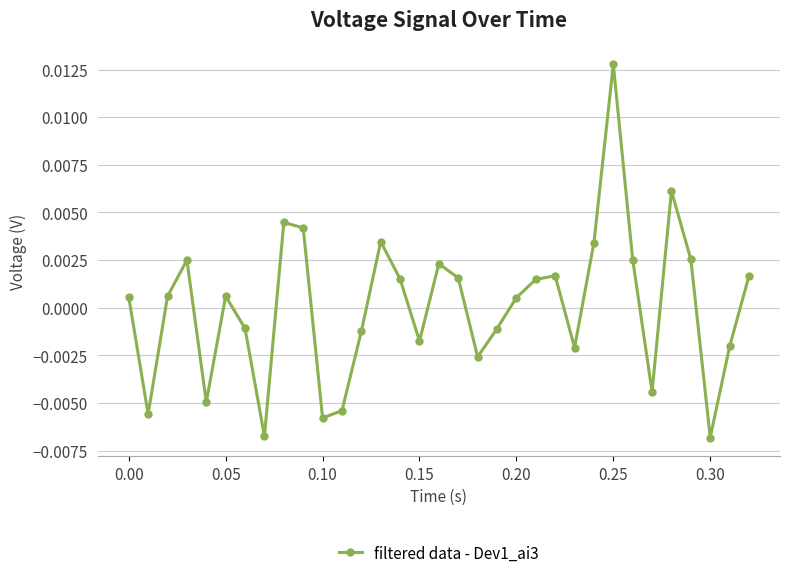

How many interior local peaks (higher than both neighbors) does the data have?

8